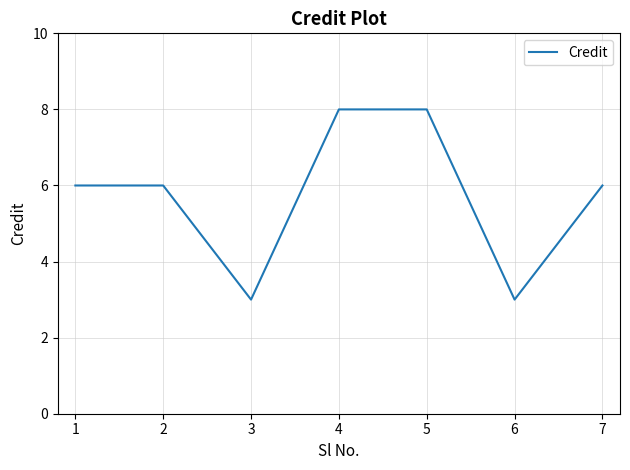

What is the maximum value shown in the chart?

8